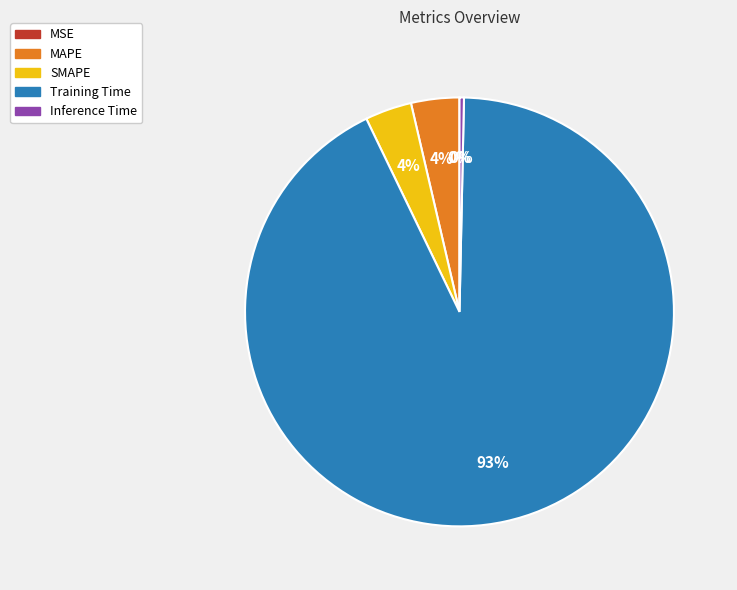

Does any single category account for the majority?

Yes